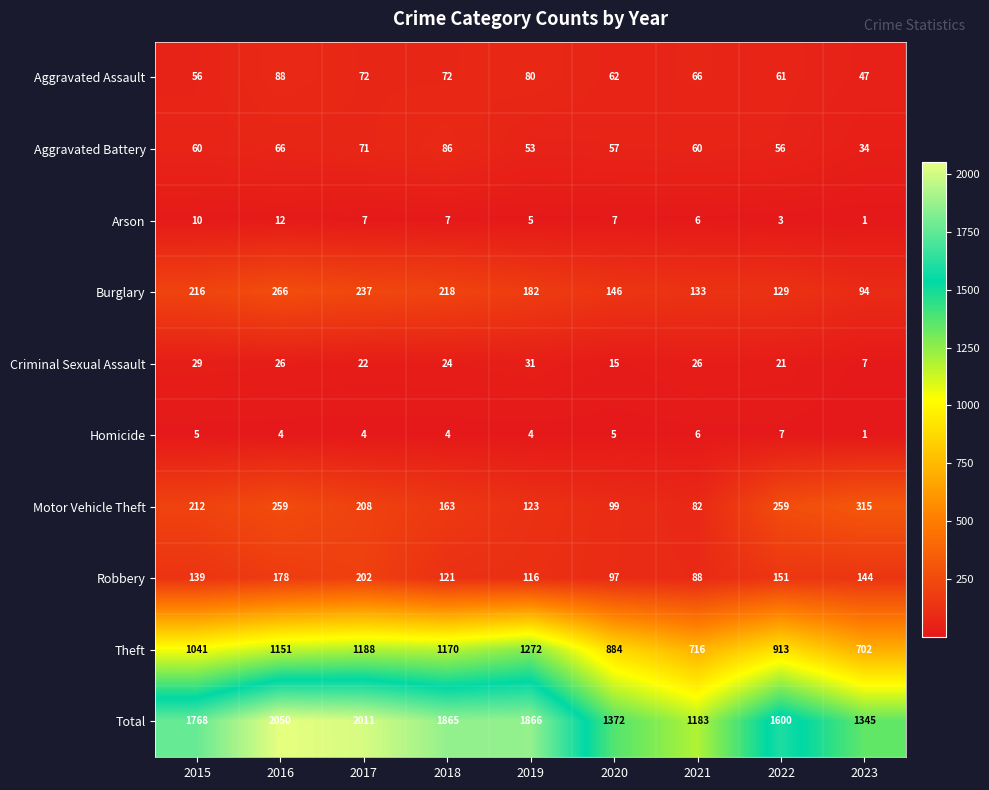

What is the maximum value shown in the chart?

2050